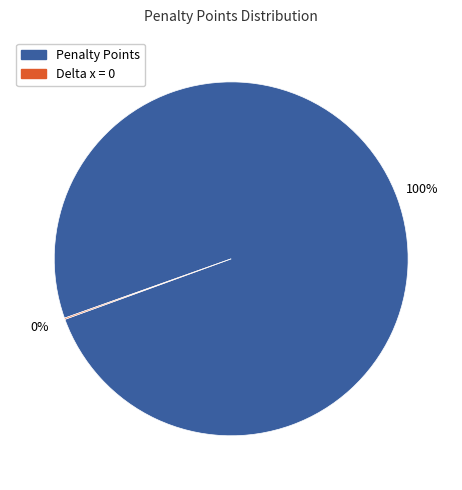

To the nearest percent, what is the average slice percentage?

50%